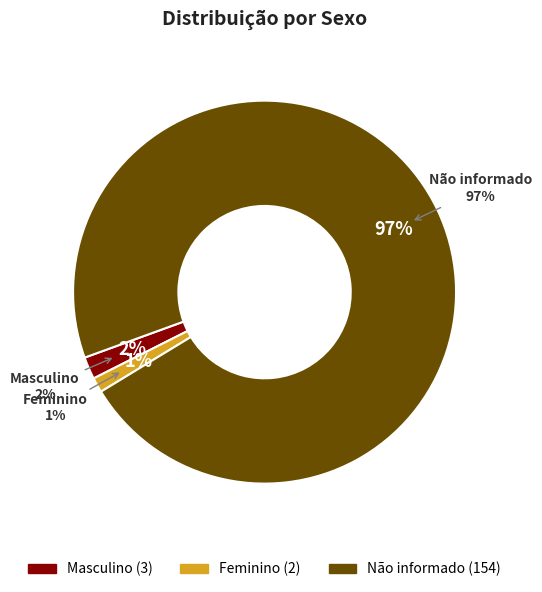

How many segments does this pie chart have?

3